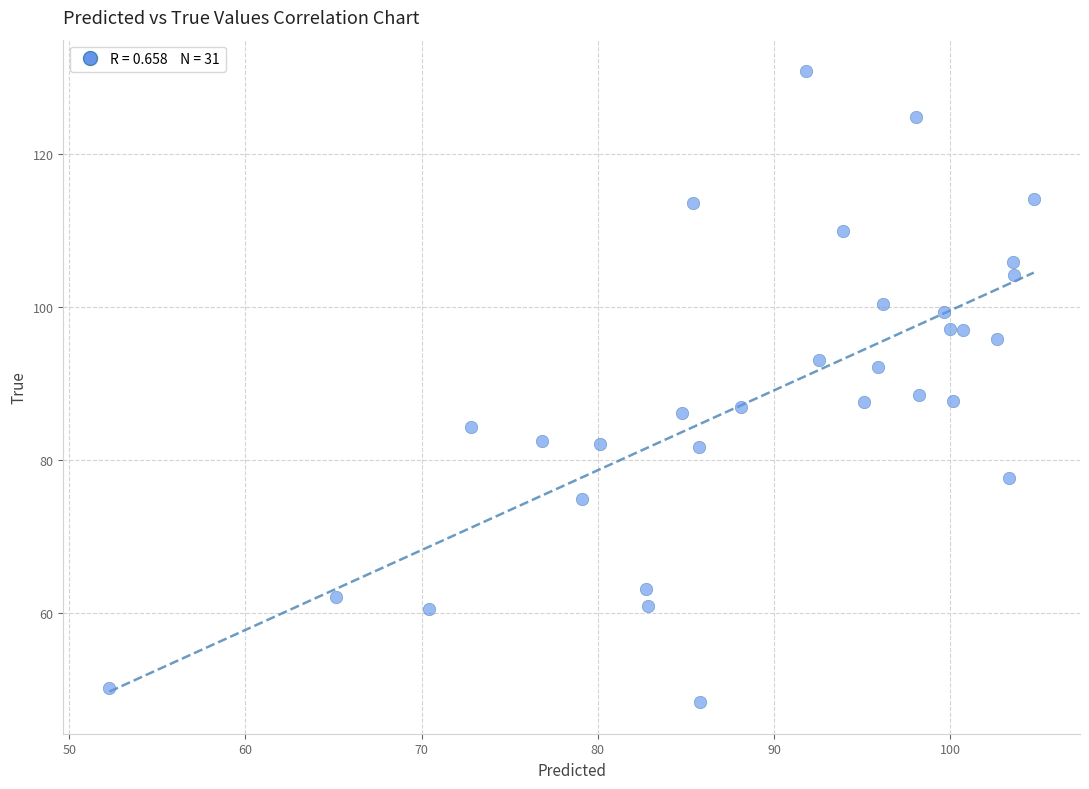

What is the range of Y values (max minus min)?

82.6